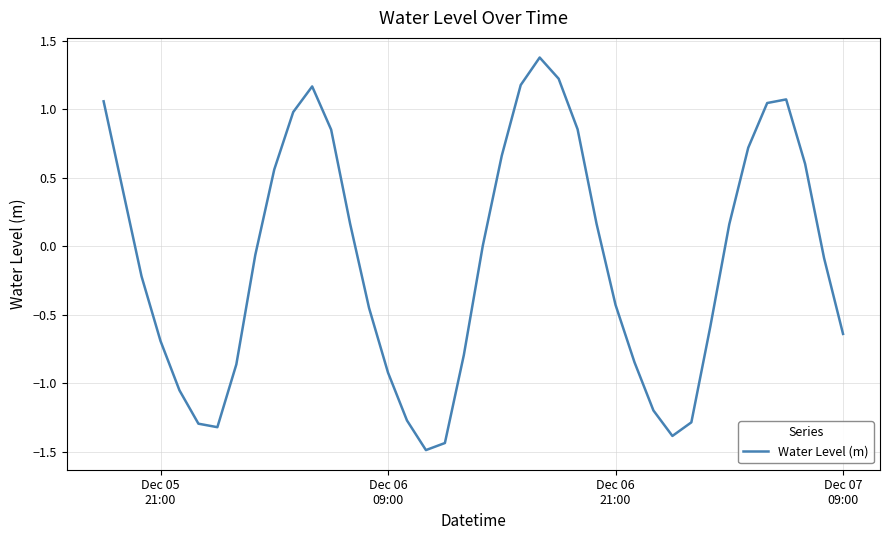

What is the difference between the maximum and second lowest values?

2.8